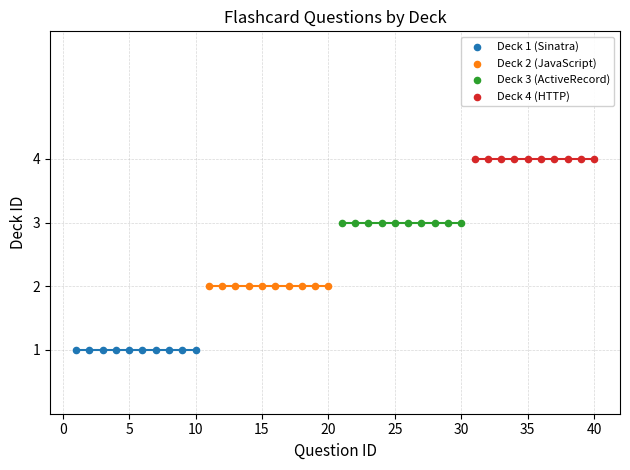

Which series contains the highest Y value?

Deck 4 (HTTP)